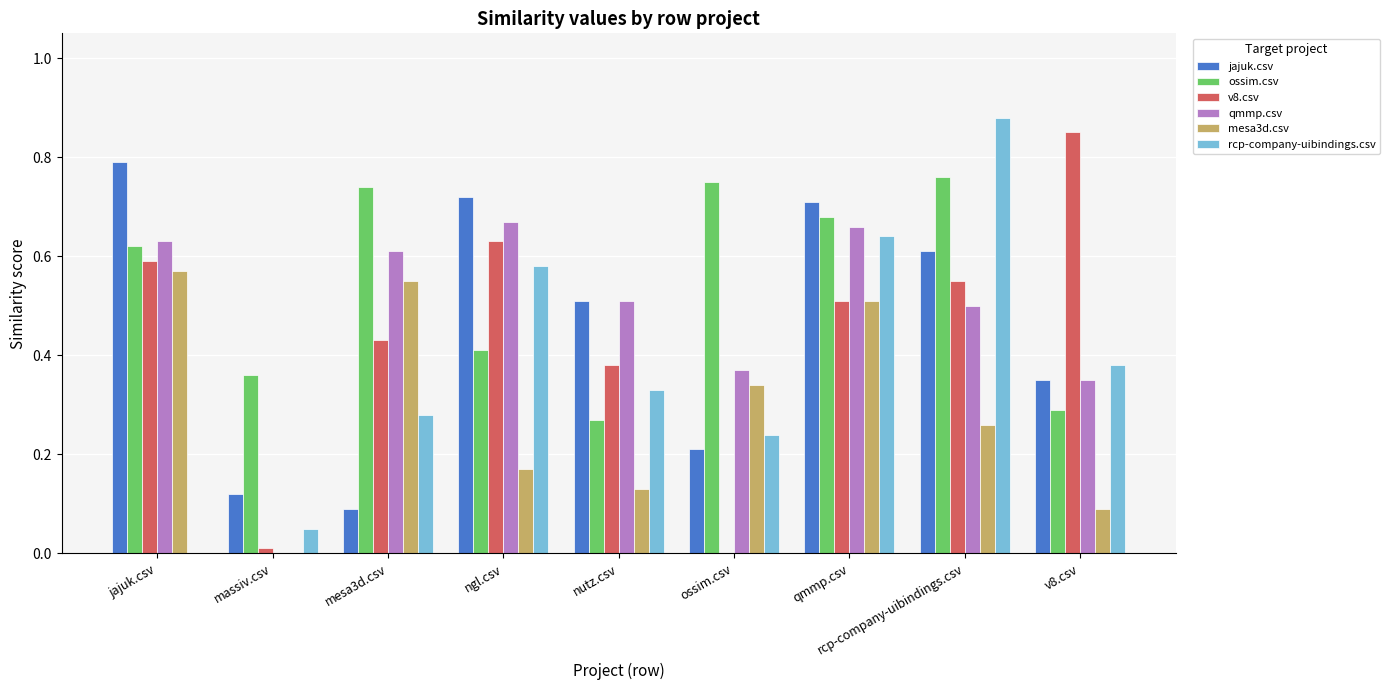

Between jajuk.csv and ngl.csv, which series saw the biggest shift?

rcp-company-uibindings.csv